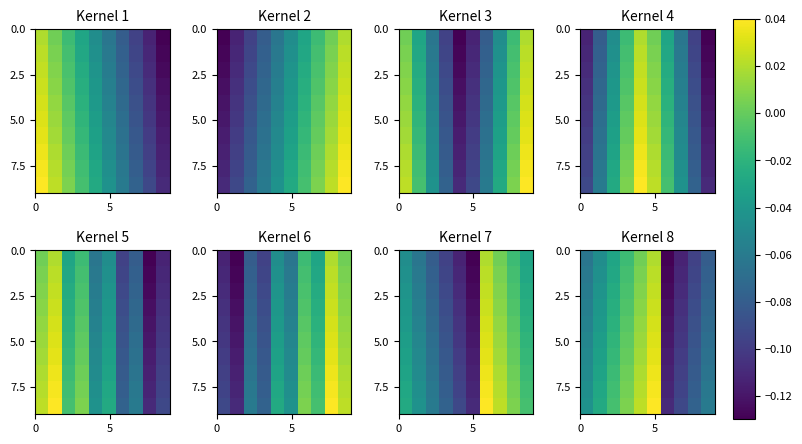

At how many categories does at least one series exceed 0?

3